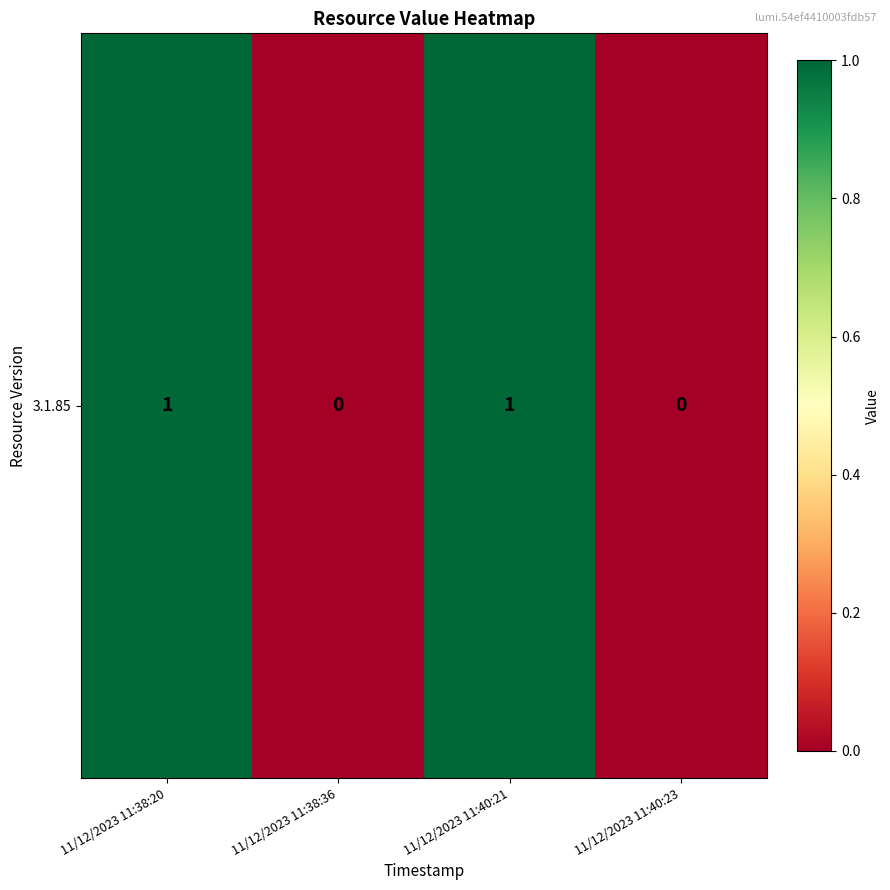

Reading left to right, transcribe all the data shown in this chart.

11/12/2023 11:38:20=1	11/12/2023 11:38:36=0	11/12/2023 11:40:21=1	11/12/2023 11:40:23=0